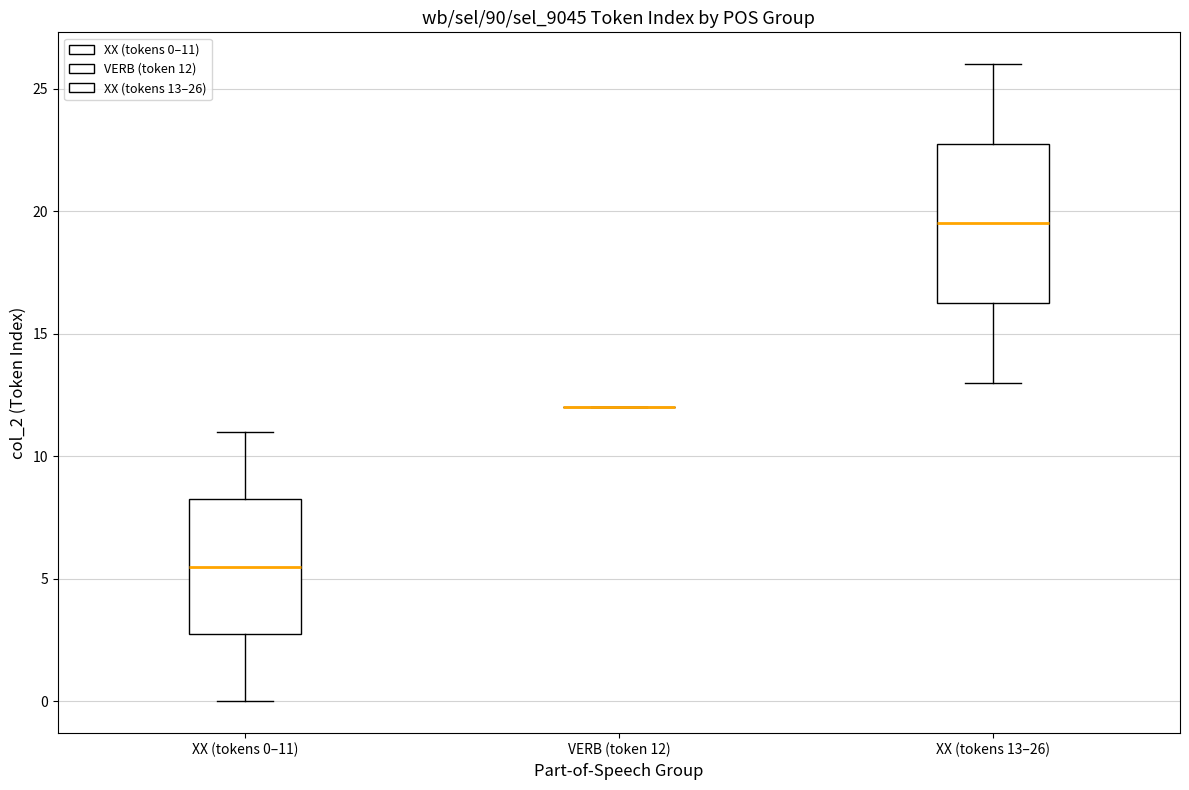

Reading left to right, transcribe this box plot: for each box, give where its median line is, the range the box spans, and where its two whiskers end, as read against the y-axis. The values are not printed on the chart, so give them approximately, as read against the axis.

XX (tokens 0–11): median 5.5, box 3.0 to 8.5, whiskers 0.0 to 11.0
VERB (token 12): box collapsed to a line at 12.0, whiskers 12.0 to 12.0
XX (tokens 13–26): median 19.5, box 16.5 to 23.0, whiskers 13.0 to 26.0